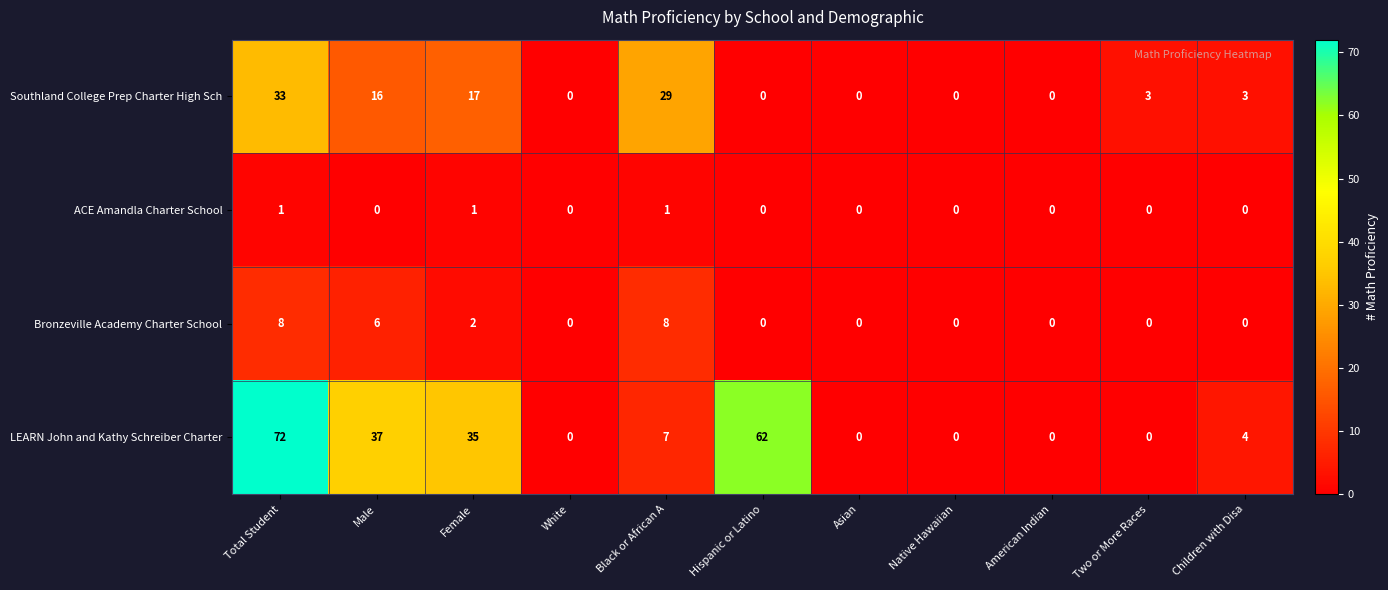

Rank the series at Female from lowest to highest value.

ACE Amandla Charter School, Bronzeville Academy Charter School, Southland College Prep Charter High Sch, LEARN John and Kathy Schreiber Charter